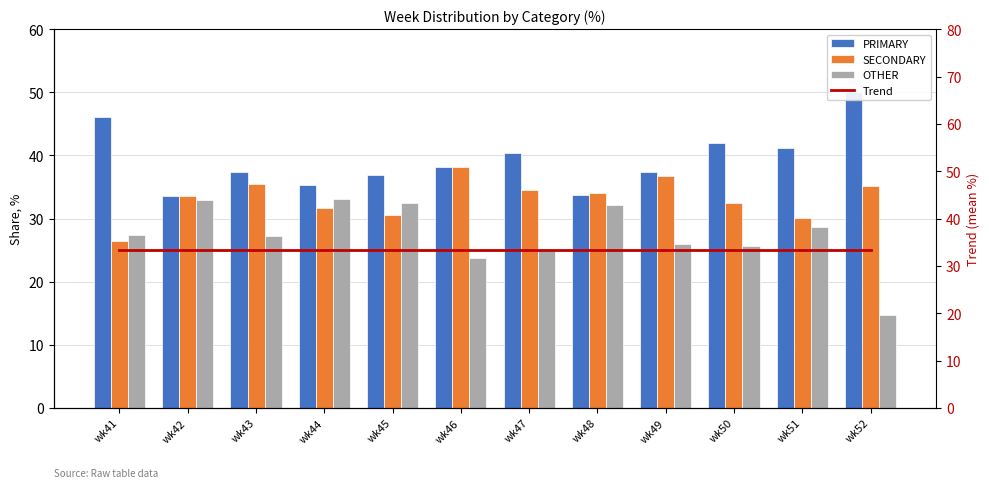

Between wk51 and wk52, which series saw the biggest shift?

OTHER